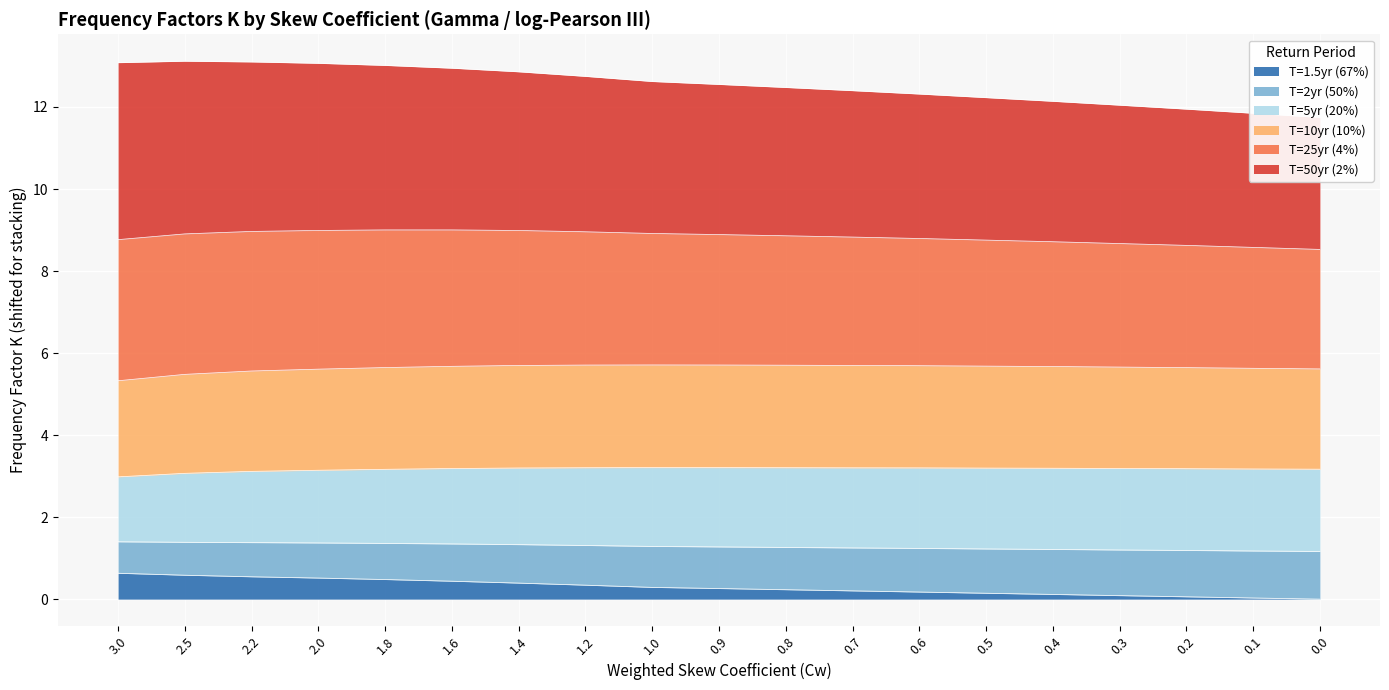

True or false: T=1.5yr (67%) has a value of 0.3 at 0.9.

True